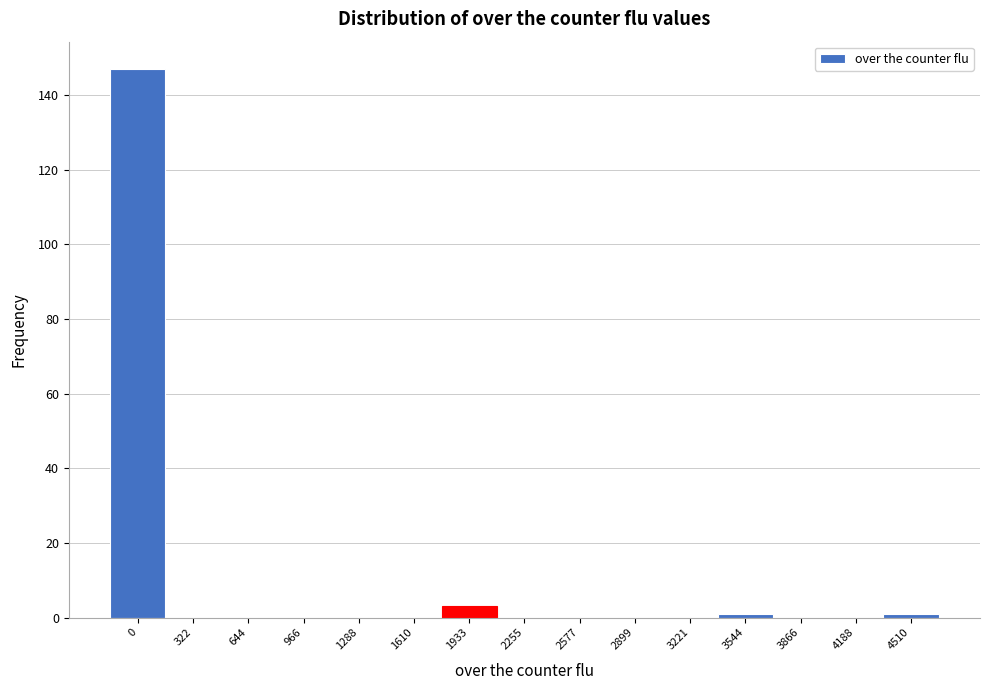

Reading left to right, what are all the values shown in this chart?

0=147	322=0	644=0	966=0	1288=0	1610=0	1933=3	2255=0	2577=0	2899=0	3221=0	3544=1	3866=0	4188=0	4510=1